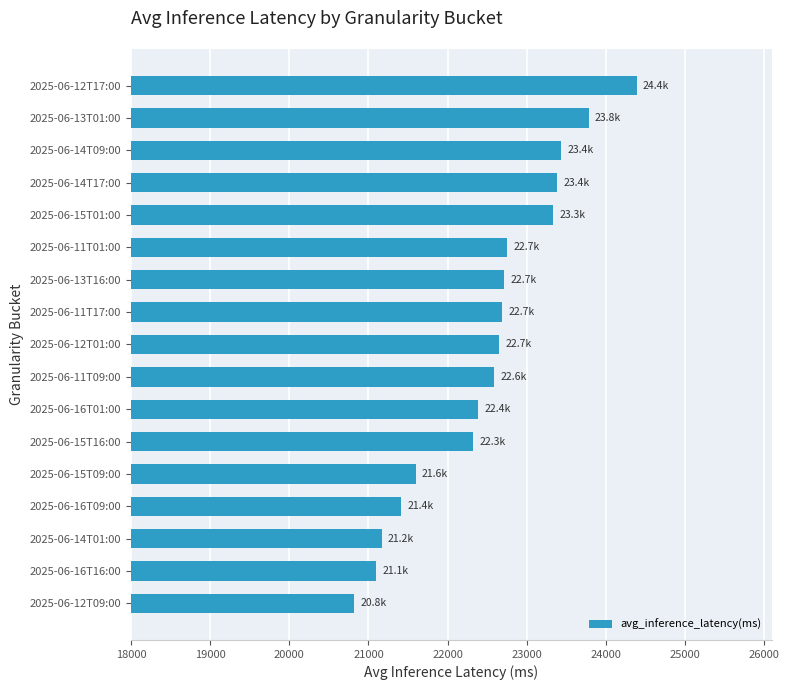

How many distinct data groups are displayed?

1